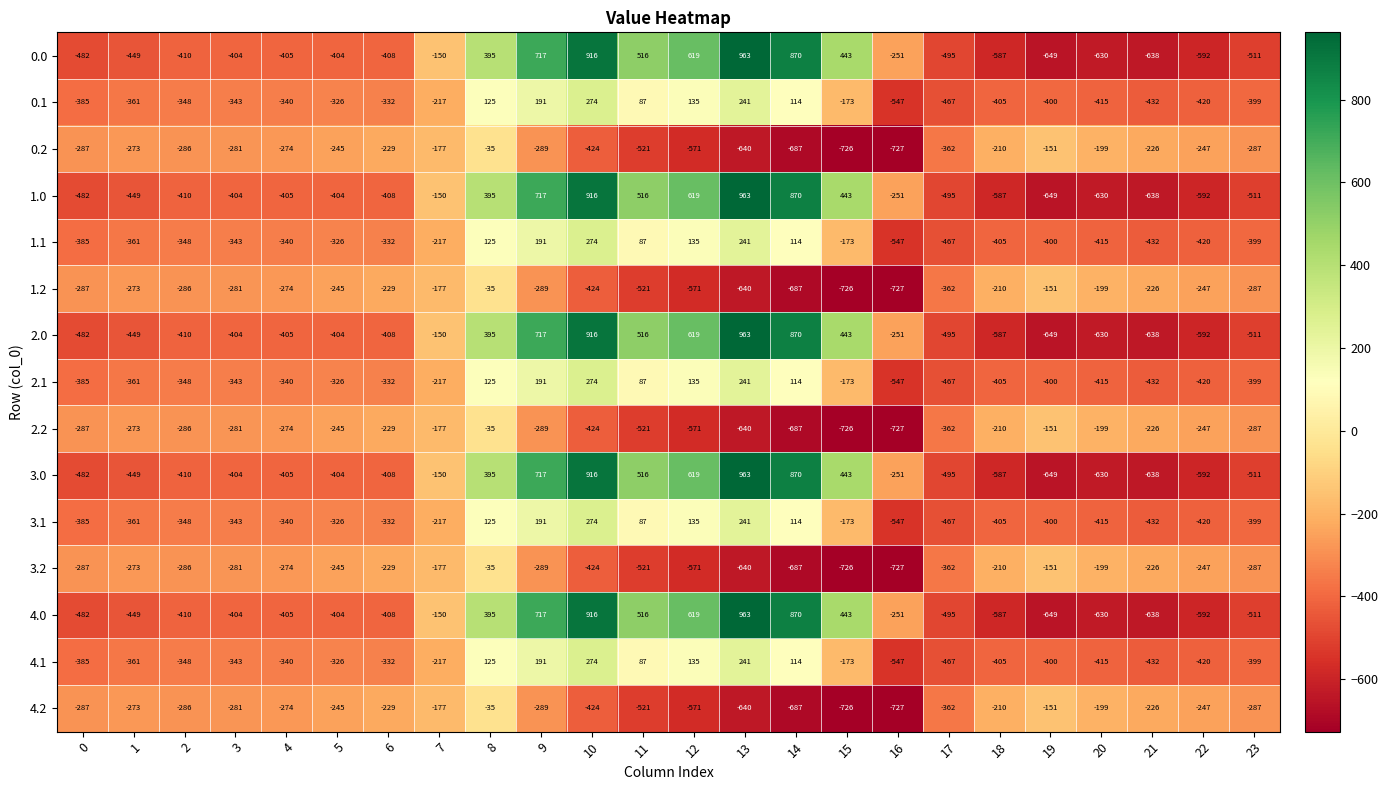

Count the number of data series in this chart.

15